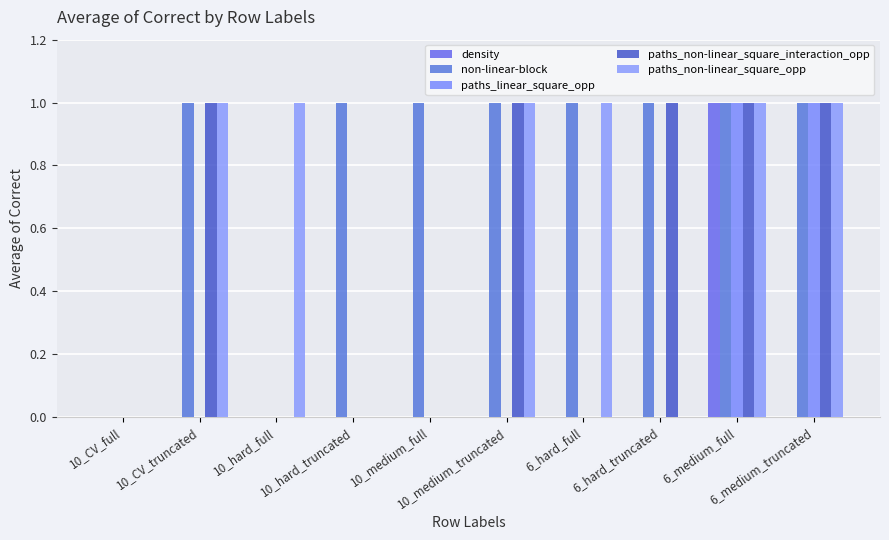

Between 10_medium_truncated and 6_medium_full, which series saw the biggest shift?

density